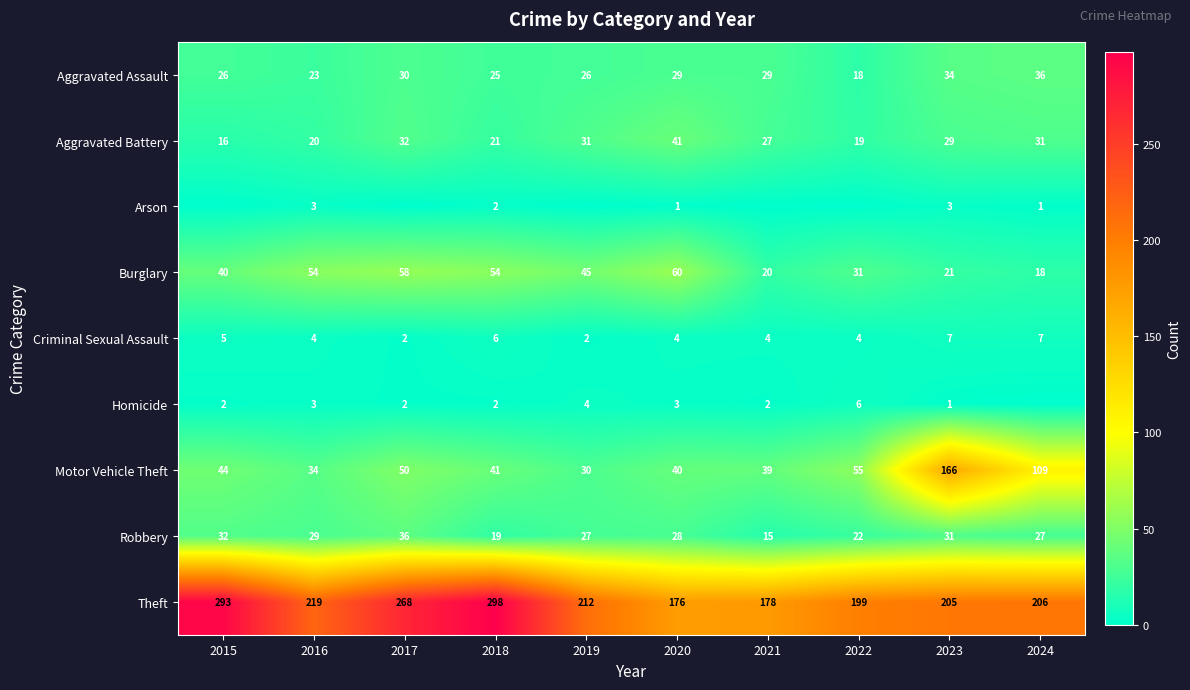

At which category is the sum across all series the highest?

2023